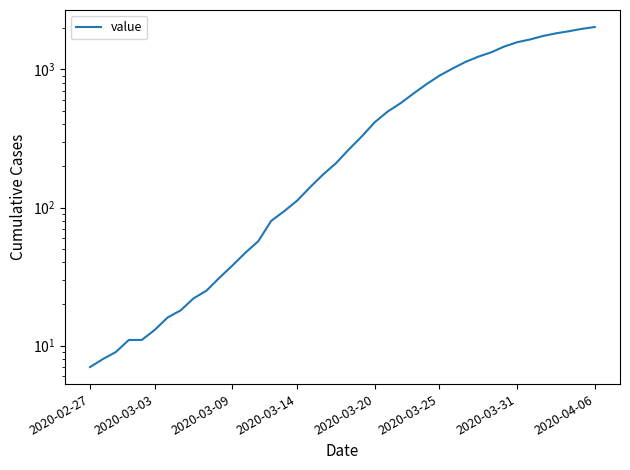

The chart shows a value of 569 at 24. True or false?

True